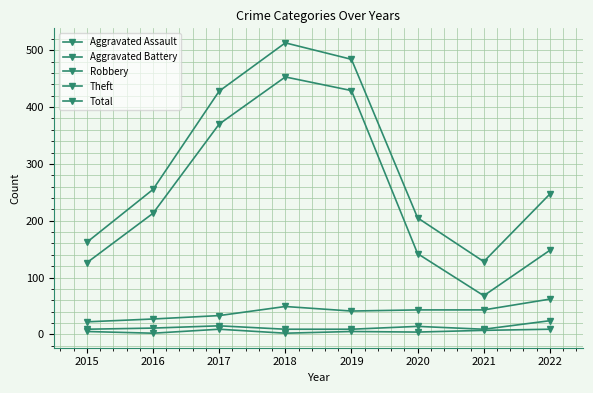

Reading right to left, extract all data points from this chart.

Aggravated Assault: 2022=9	2021=7	2020=4	2019=5	2018=2	2017=9	2016=2	2015=5
Aggravated Battery: 2022=24	2021=9	2020=14	2019=9	2018=9	2017=15	2016=11	2015=9
Robbery: 2022=62	2021=43	2020=43	2019=41	2018=49	2017=33	2016=27	2015=22
Theft: 2022=148	2021=68	2020=142	2019=429	2018=453	2017=370	2016=213	2015=126
Total: 2022=247	2021=128	2020=205	2019=484	2018=513	2017=428	2016=255	2015=162